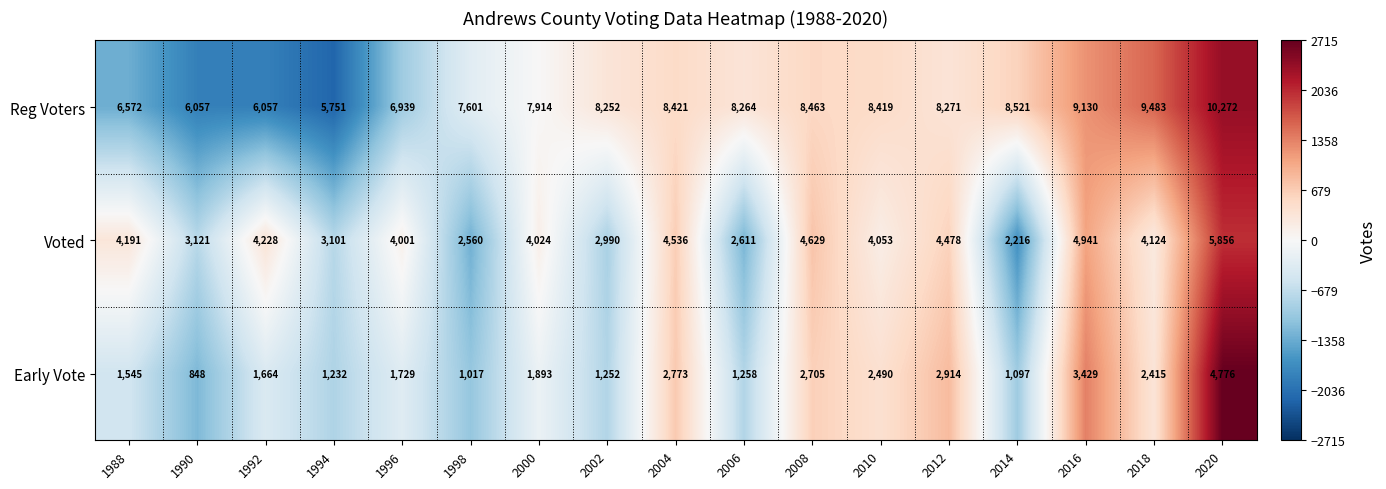

What is the difference between the highest and lowest values at 2018?

7068